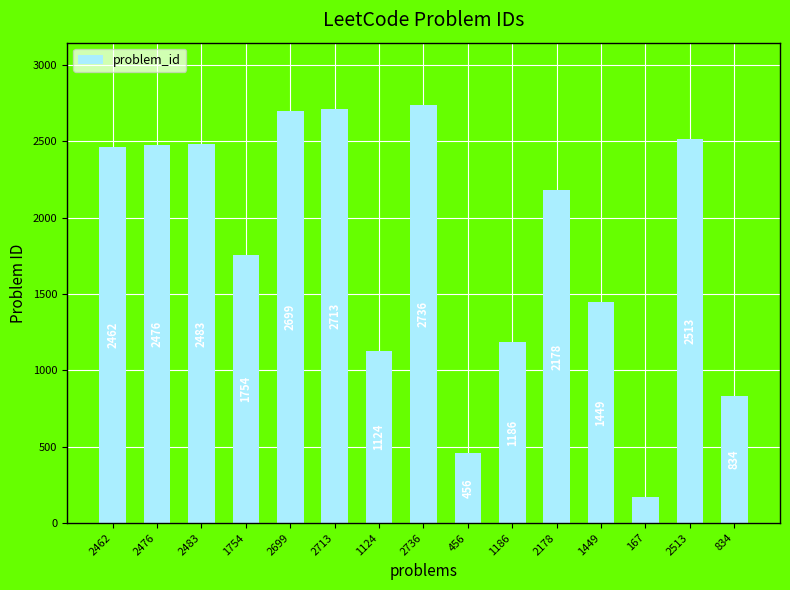

What is the change in value from 2476 to 2178?

-298